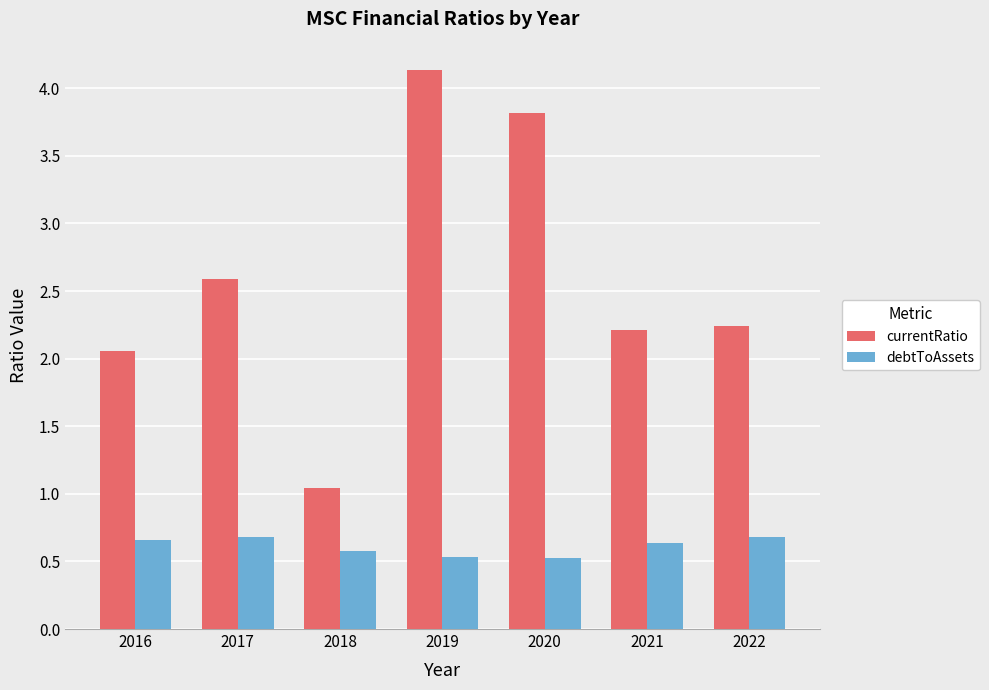

Rank the series by their average value, from lowest to highest.

debtToAssets, currentRatio